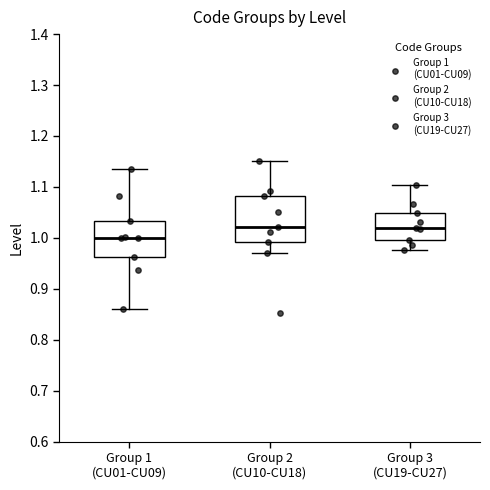

Which box is the tallest, from its lower edge to its upper edge?

Group 2 (CU10-CU18)